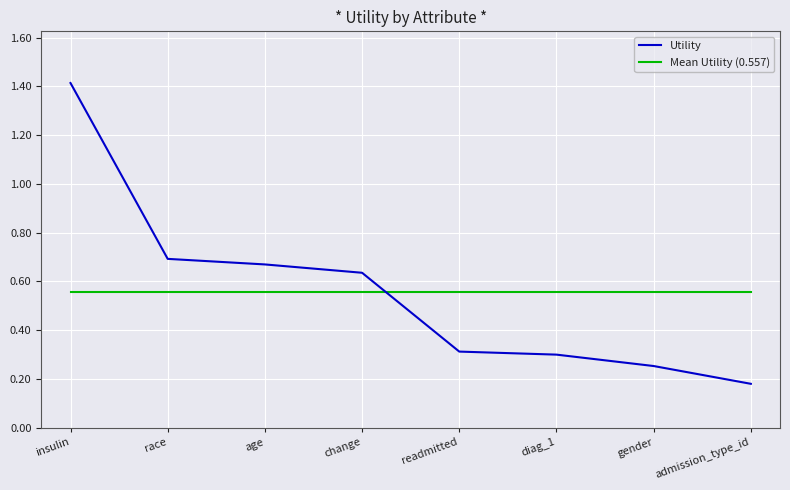

How many Utility values are between 0 and 1?

7